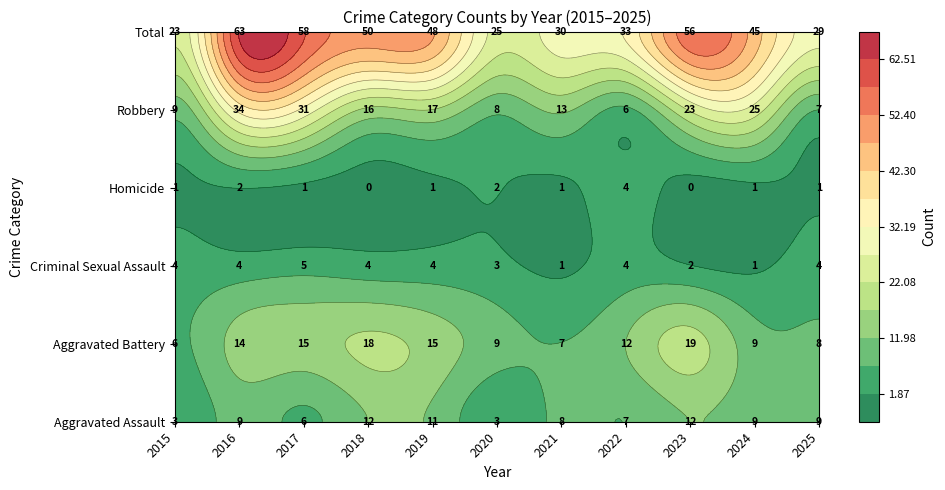

True or false: Aggravated Battery has a value of 28 at 2018.

False